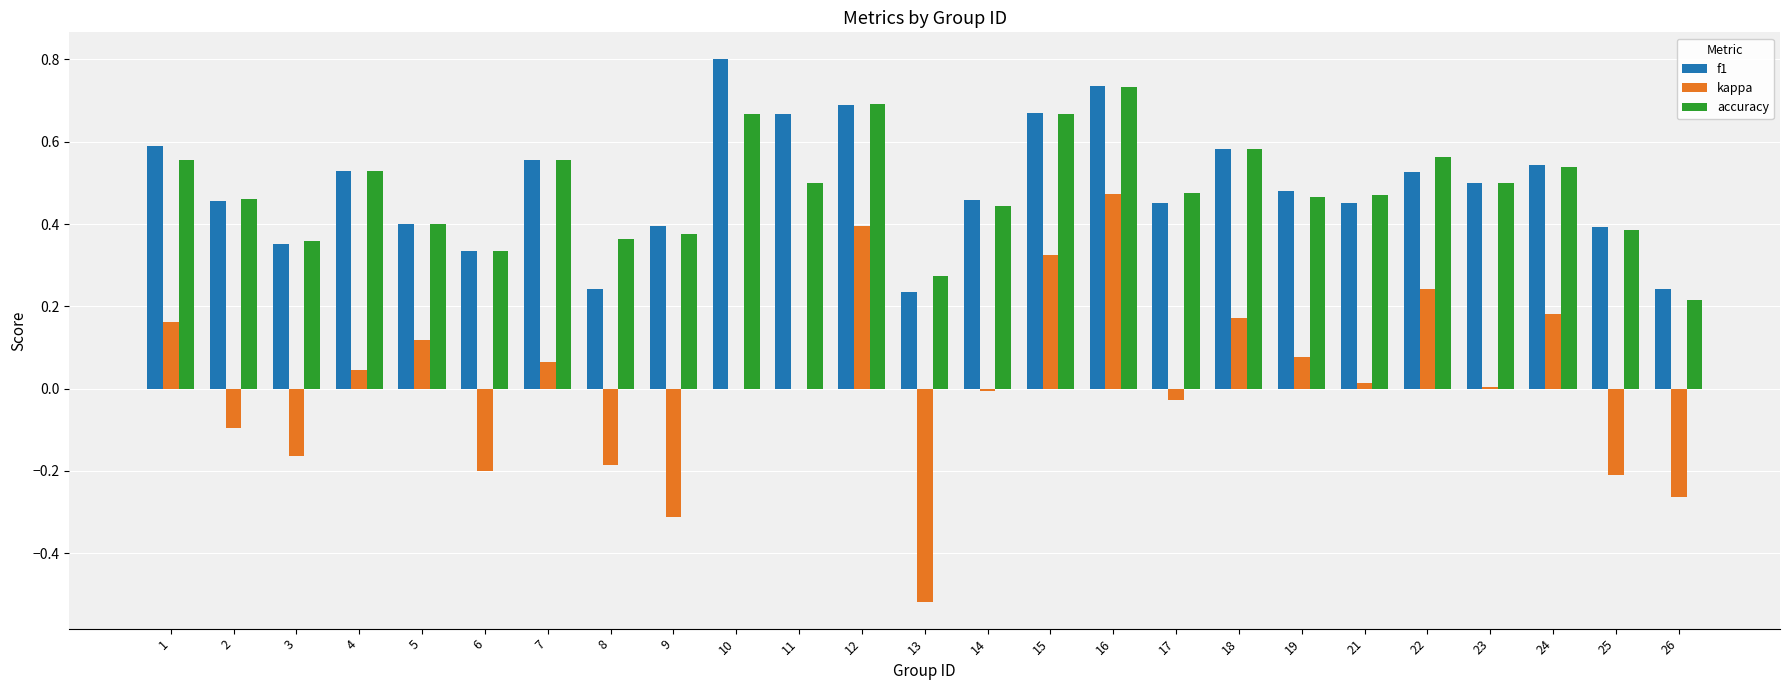

Which series changed the most between 3 and 22?

kappa